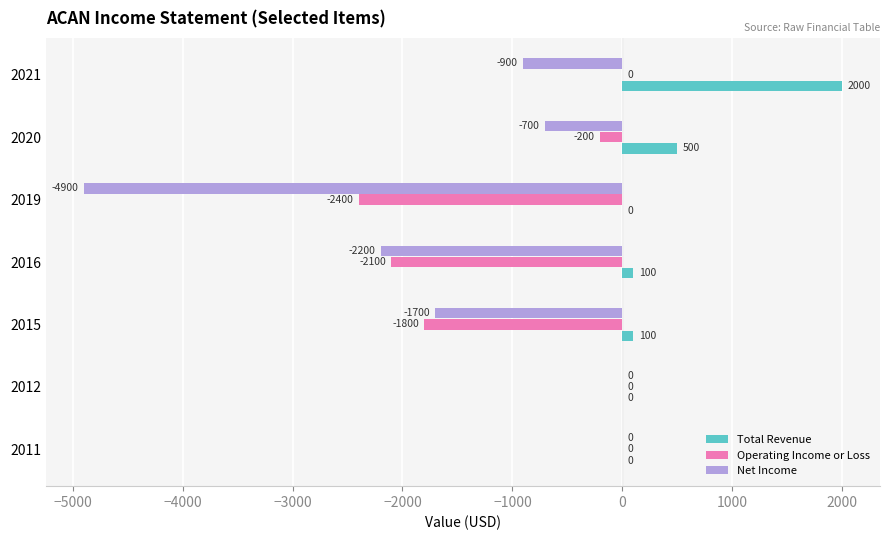

How many data points does each series have?

7